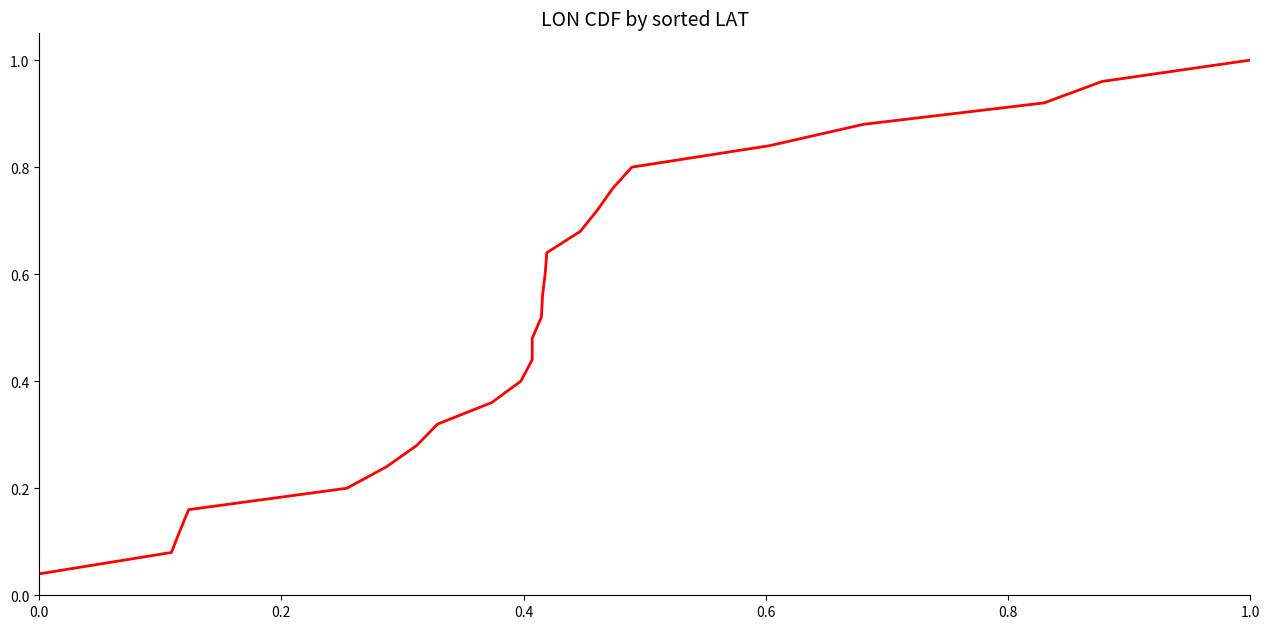

Does the chart display data point markers on the line(s)?

No